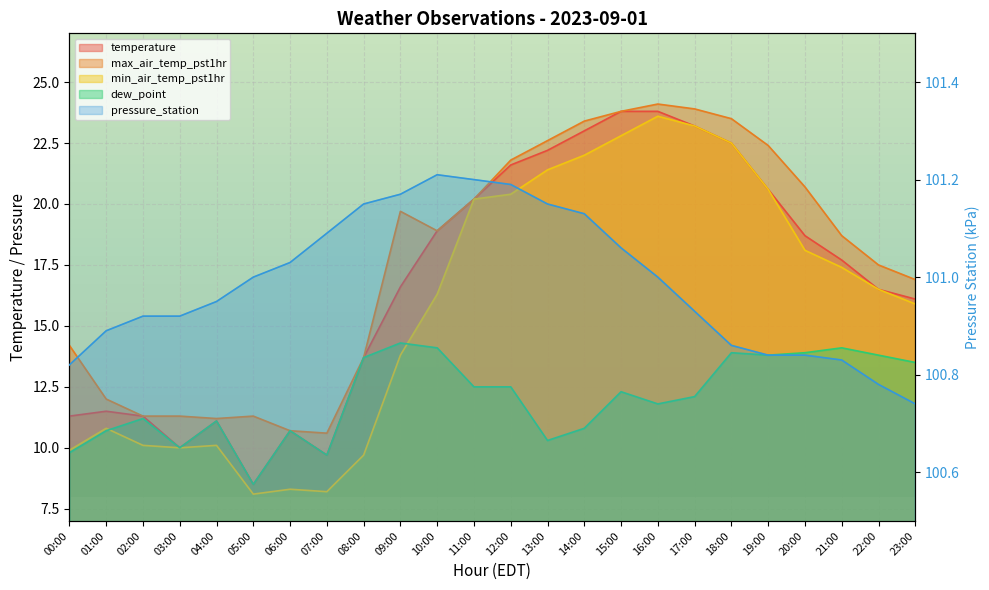

How many interior local peaks does the temperature series have?

3